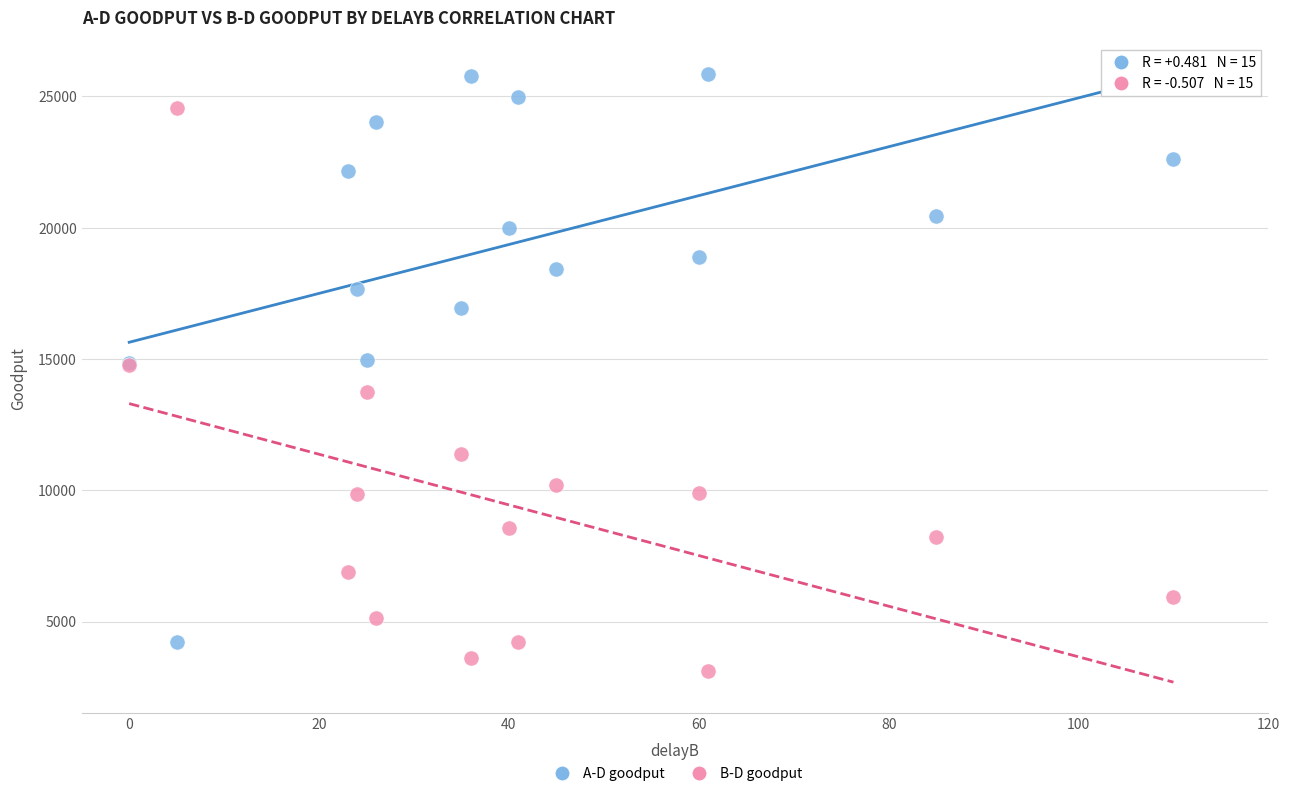

What is the X range (max minus min) for the scatter plot?

110